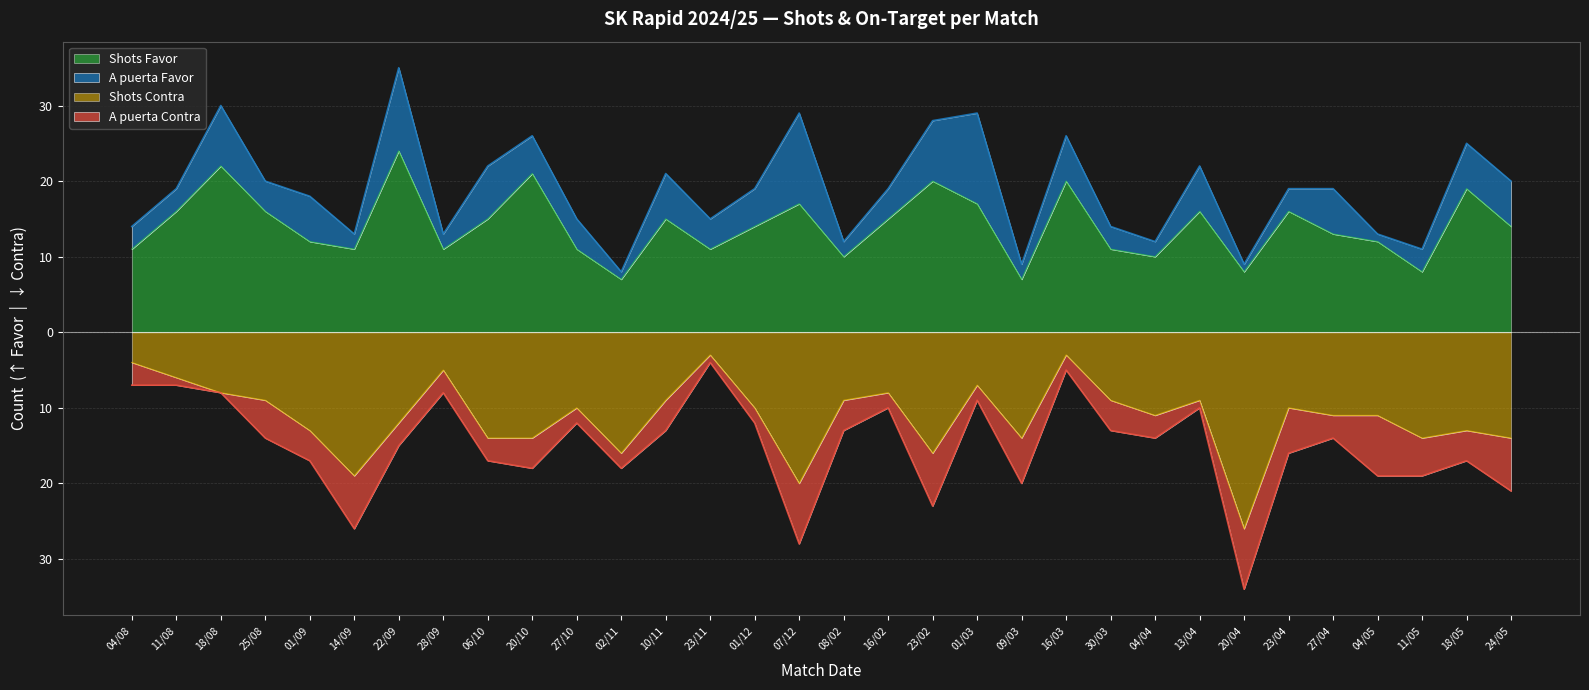

What is the difference between the second highest and minimum values in the Shots Contra series?

23